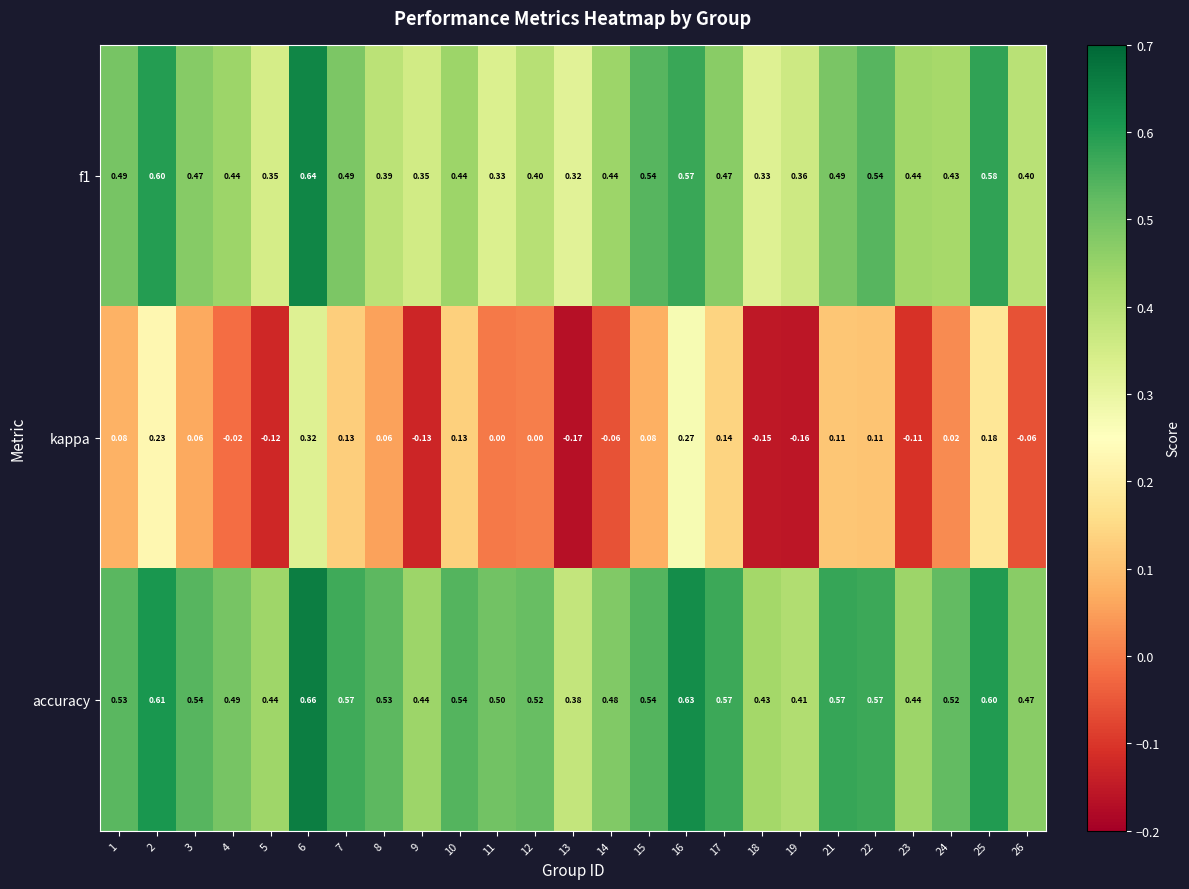

Which series has the widest spread of values?

kappa